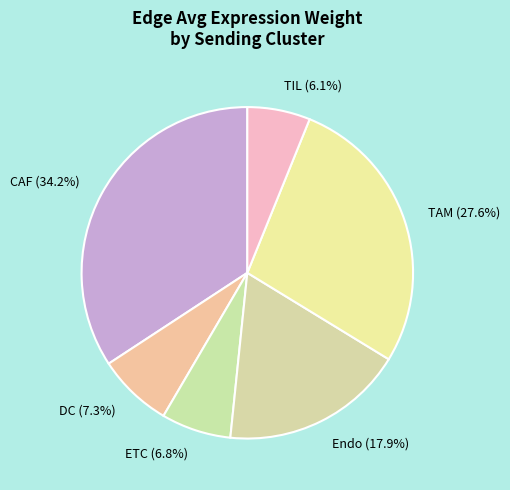

Do ETC and Endo together represent more than half of the pie?

No